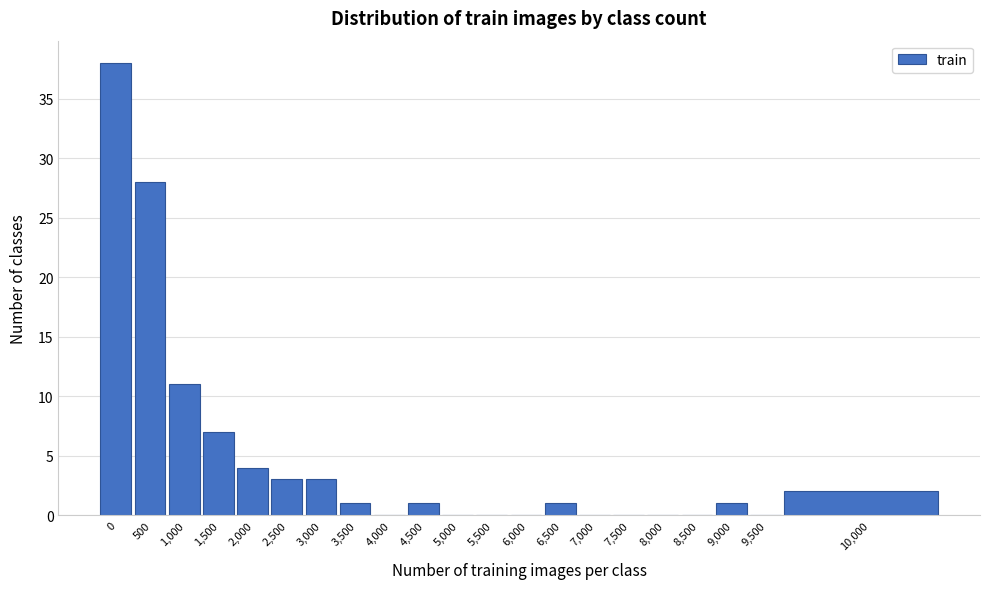

Reading left to right, transcribe all the data shown in this chart.

0=38	500=28	1,000=11	1,500=7	2,000=4	2,500=3	3,000=3	3,500=1	4,000=0	4,500=1	5,000=0	5,500=0	6,000=0	6,500=1	7,000=0	7,500=0	8,000=0	8,500=0	9,000=1	9,500=0	10,000=2